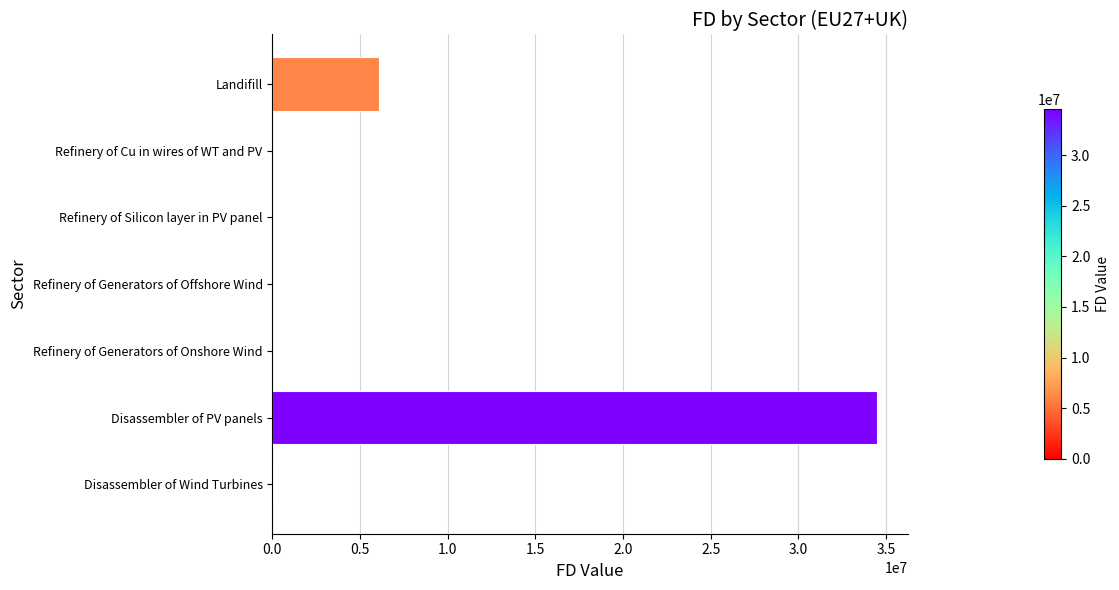

The chart shows a value of -19959780.1 at Refinery of Silicon layer in PV panel. True or false?

False